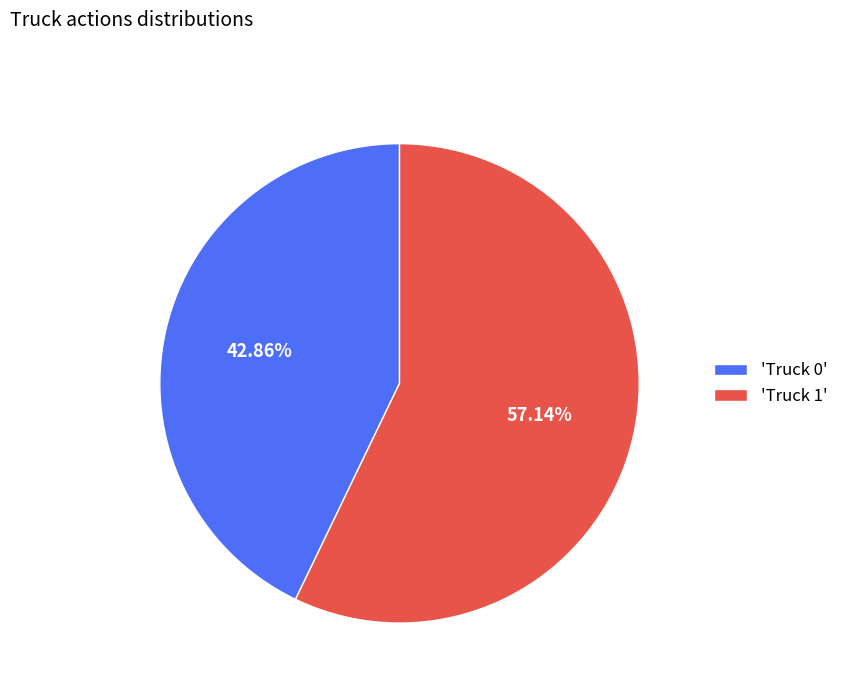

Count the number of slices in the pie.

2